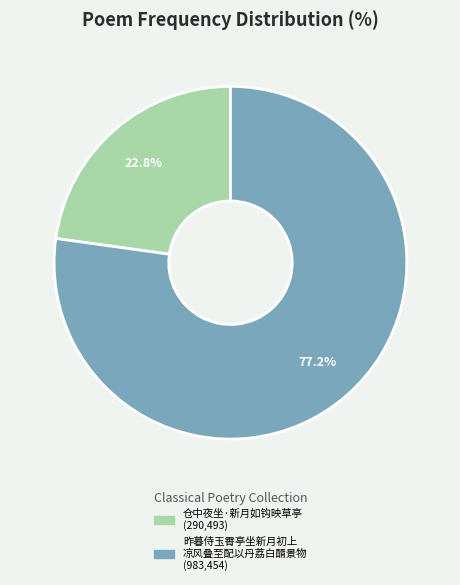

Does any single category account for the majority?

Yes